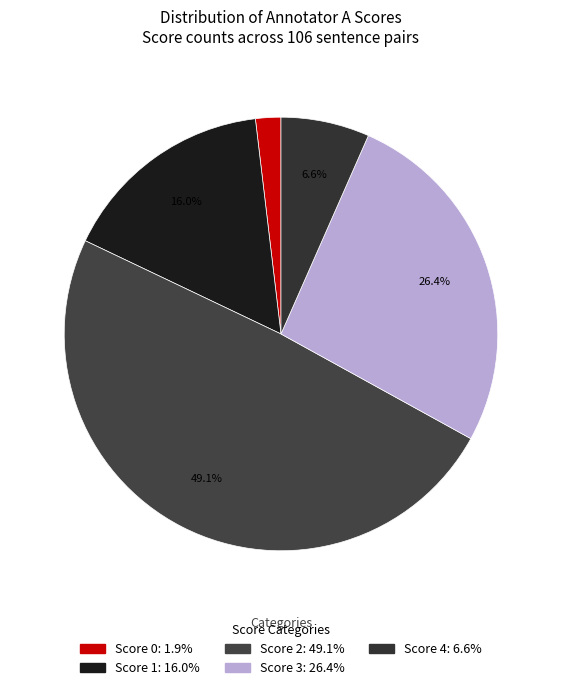

Rank the categories by value from lowest to highest.

0, 4, 1, 3, 2